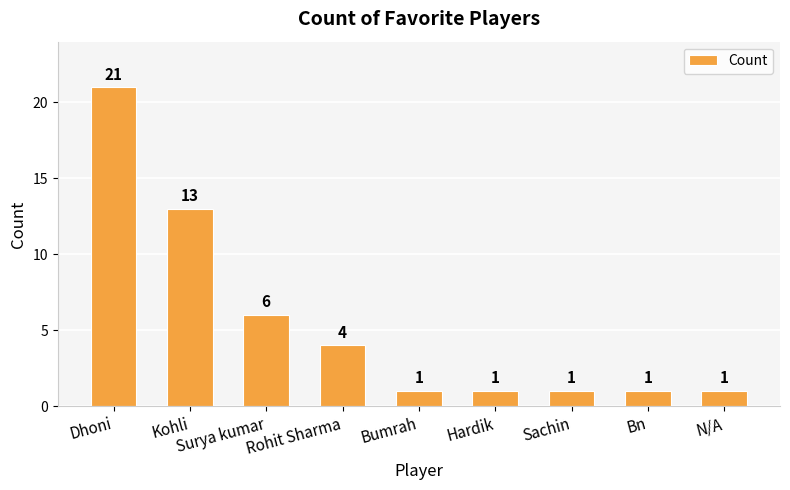

Reading left to right, transcribe all the data shown in this chart.

Dhoni=21	Kohli=13	Surya kumar=6	Rohit Sharma=4	Bumrah=1	Hardik=1	Sachin=1	Bn=1	N/A=1